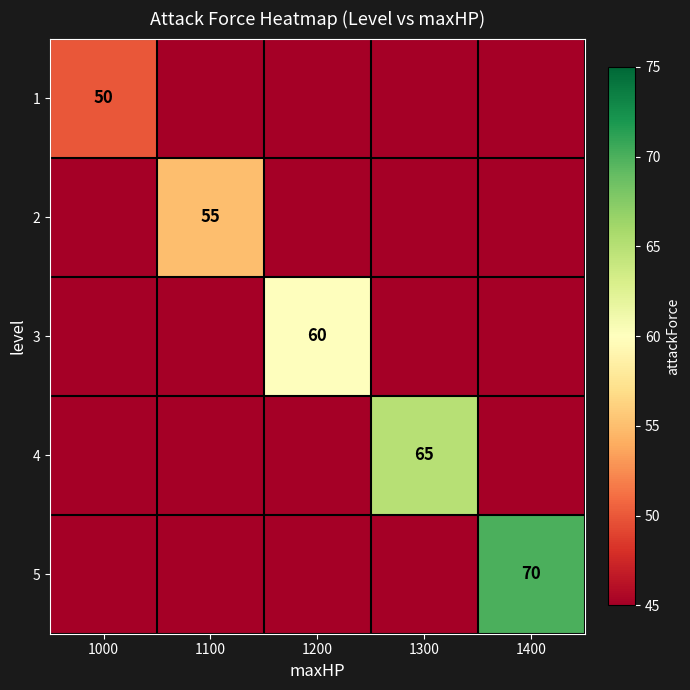

At which category is the sum across all series the highest?

1400